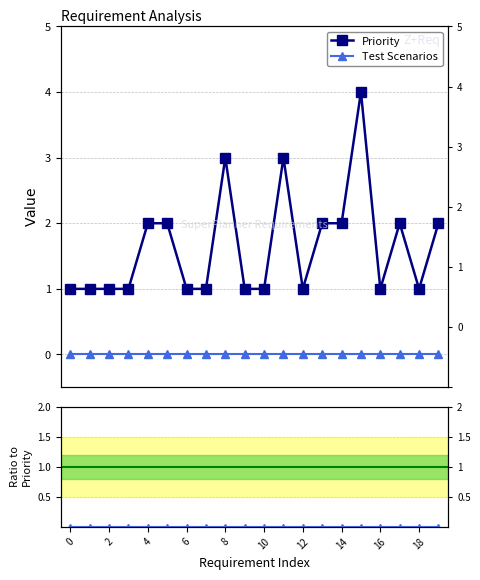

Count the Priority values in the range 1 to 2.

17